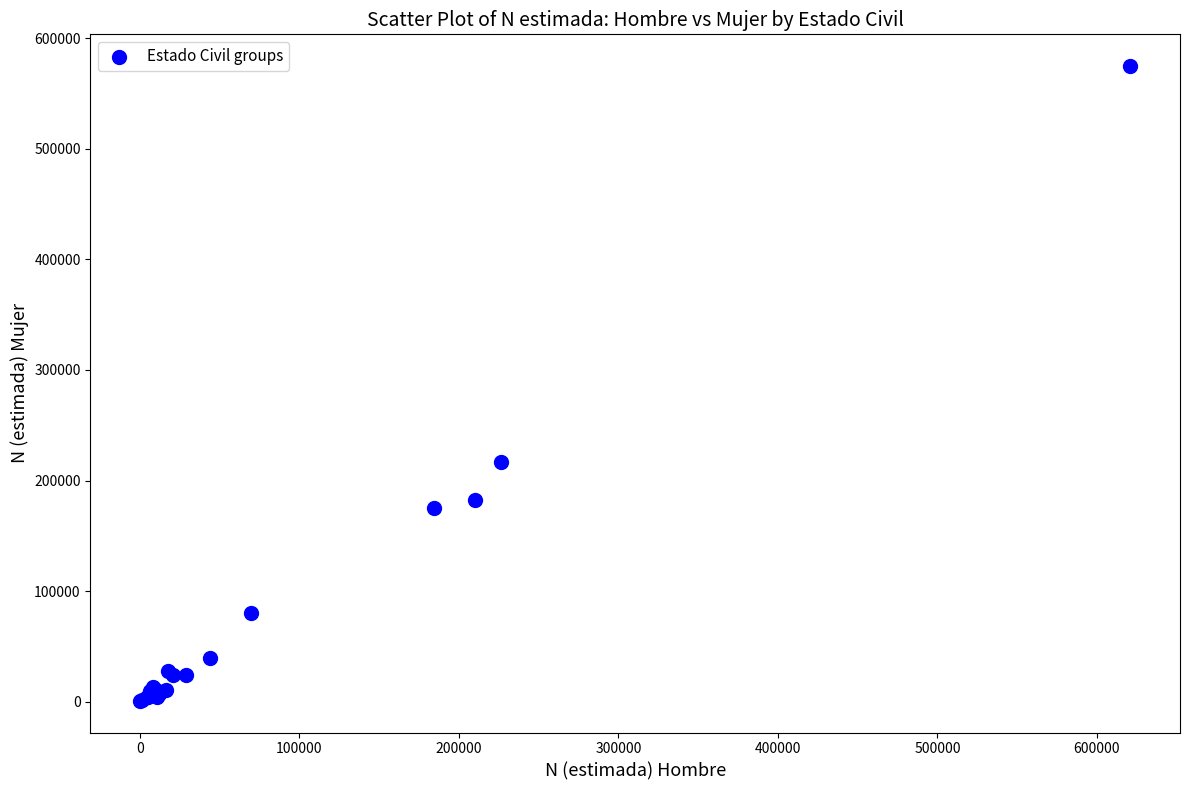

What Y value in the scatter plot is closest to 287825?

216989